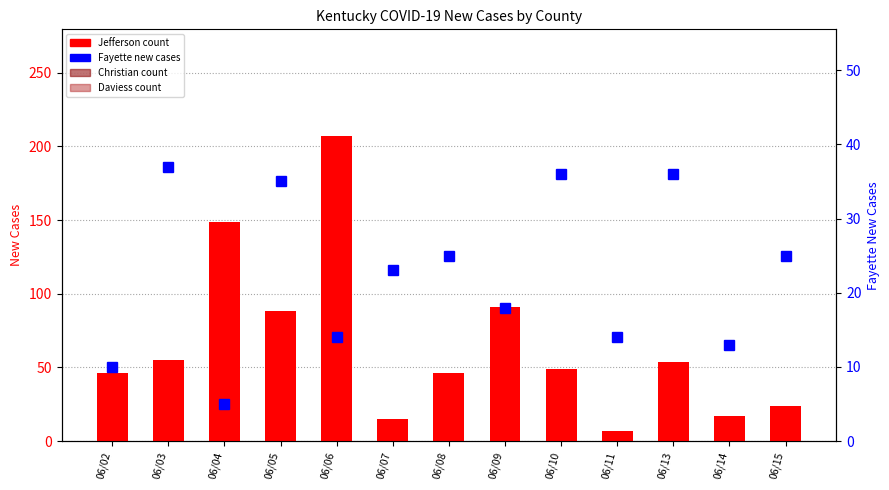

What are all the series names shown in the legend?

Jefferson (count), Christian (count), Daviess (count), Fayette